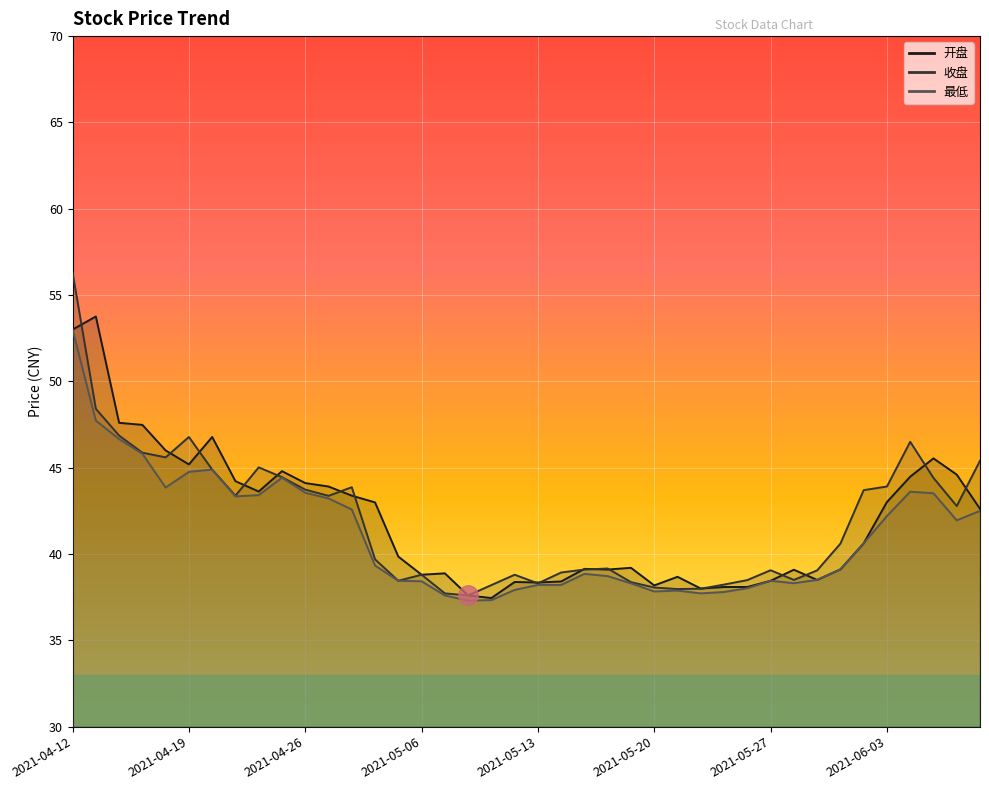

Rank the series by their maximum value, from highest to lowest.

收盘, 开盘, 最低